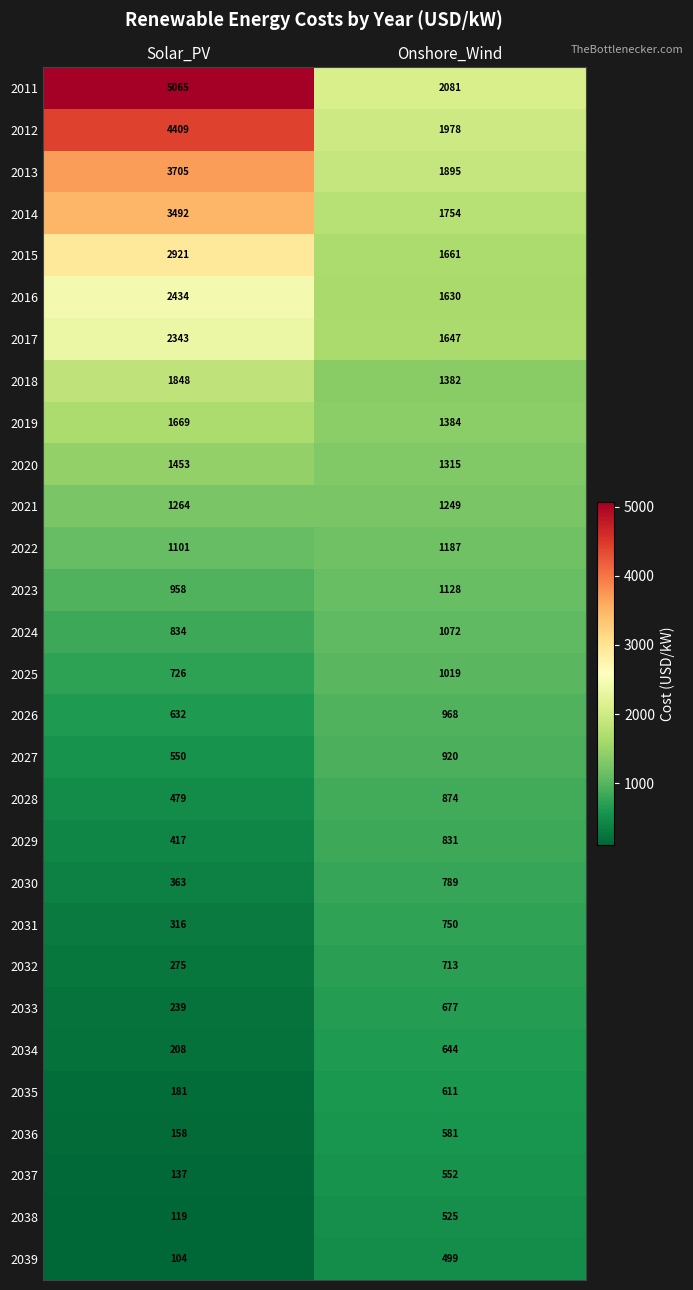

At how many categories does at least one series exceed 3991?

1